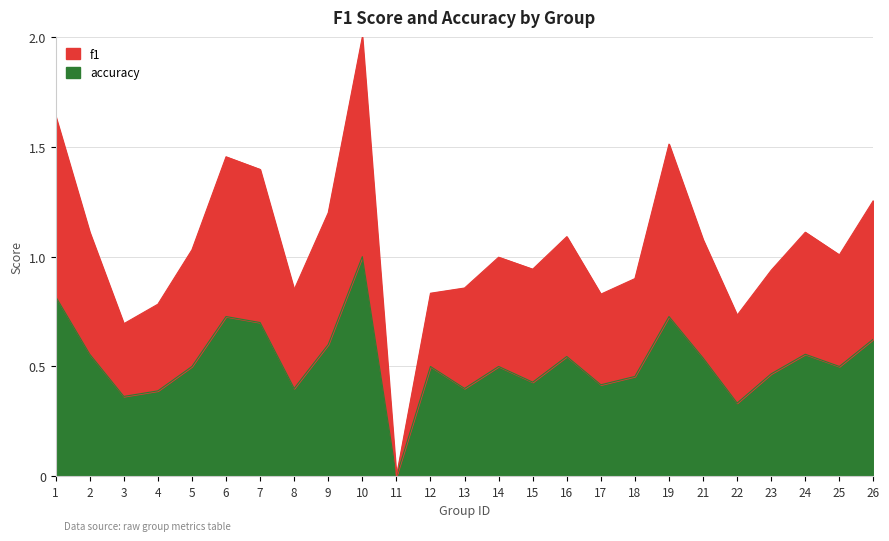

What is the difference between the maximum and second lowest values in the accuracy series?

0.7